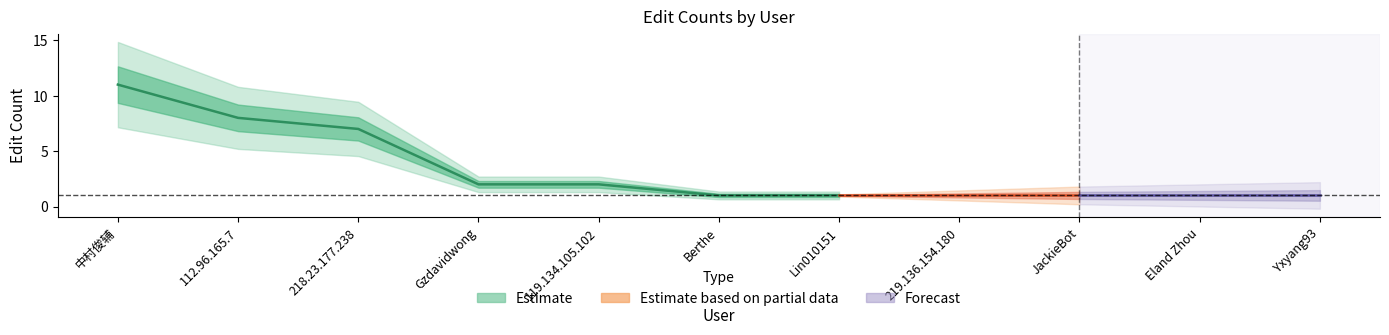

Reading right to left, what are all the values shown in this chart?

Yxyang93=1	Eland Zhou=1	JackieBot=1	219.136.154.180=1	Lin010151=1	Berthe=1	119.134.105.102=2	Gzdavidwong=2	218.23.177.238=7	112.96.165.7=8	中村俊辅=11